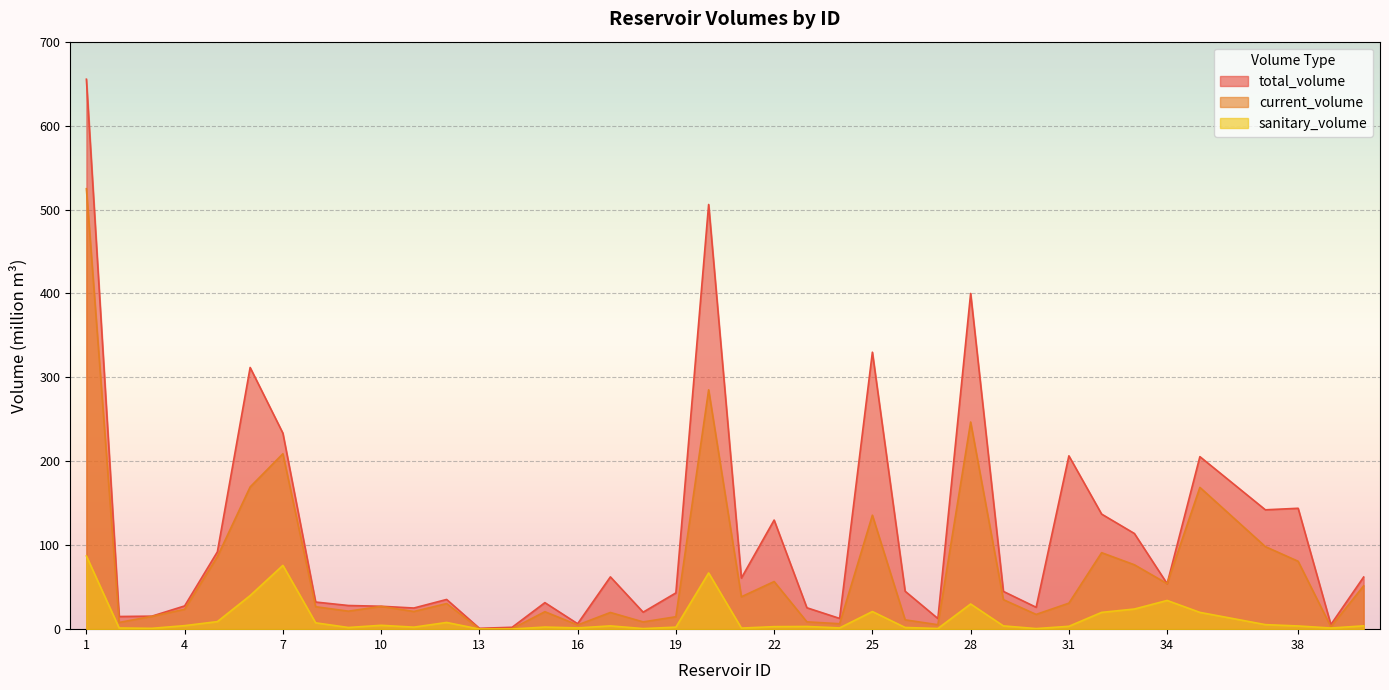

Reading left to right, what are all the values shown in this chart?

total_volume: 655.3	15.1	15.5	27.7	92.2	311.8	233.6	32.3	28.2	27.3	25.2	35.4	1.0	2.3	31.6	6.5	62.3	20.2	43.2	506.0	60.9	130.0	25.5	12.8	330.0	45.2	12.7	400.0	45.0	26.1	206.5	137.1	114.0	54.2	205.6	142.2	144.0	5.5	62.1
current_volume: 524.8	8.0	15.2	23.7	86.4	169.4	209.0	26.8	21.4	27.1	21.1	30.5	0.4	0.6	20.8	5.0	19.9	8.7	14.8	285.2	38.6	56.7	8.7	6.5	135.8	11.1	5.3	246.8	35.2	17.6	31.0	91.1	76.7	54.2	168.9	98.3	80.9	2.8	51.6
sanitary_volume: 87.2	1.4	1.0	4.2	9.0	40.0	76.0	7.5	2.0	4.6	2.4	8.0	0.1	0.2	2.5	1.5	3.9	0.7	2.4	67.0	1.3	3.0	3.2	1.5	21.0	2.0	0.8	30.0	3.9	0.7	3.4	20.0	24.0	34.2	20.0	5.4	3.8	1.4	3.9